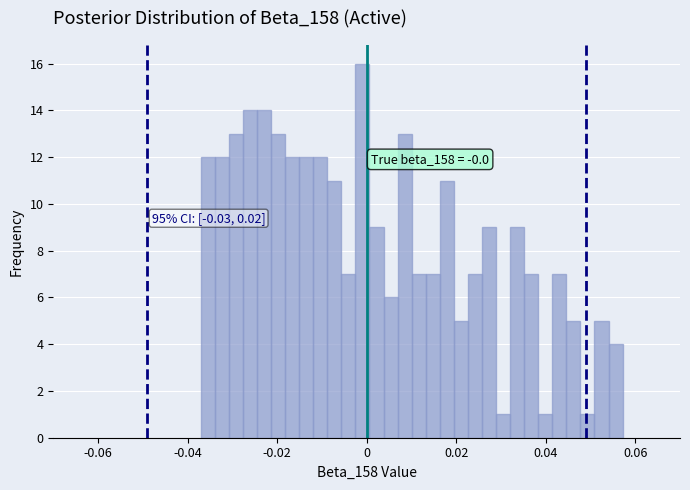

Around what value on the x-axis is the tallest bar? Give the approximate position of its centre, as read against the axis.

0.000